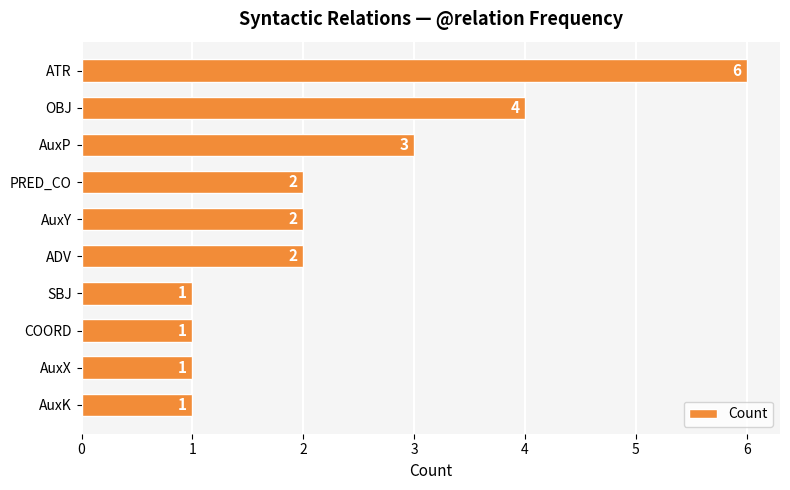

What is the greatest value displayed?

6